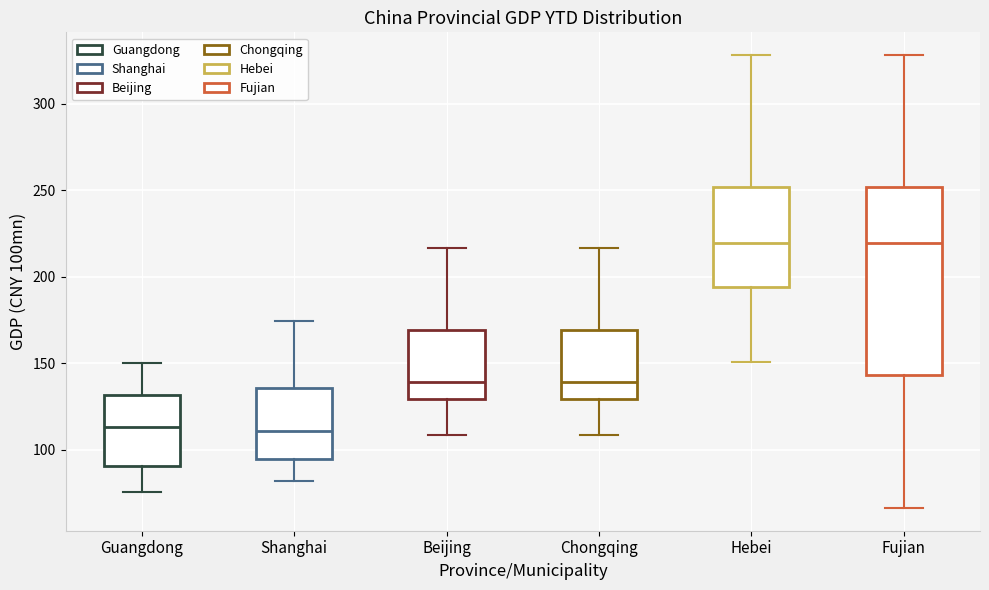

Which box is the tallest, from its lower edge to its upper edge?

Fujian